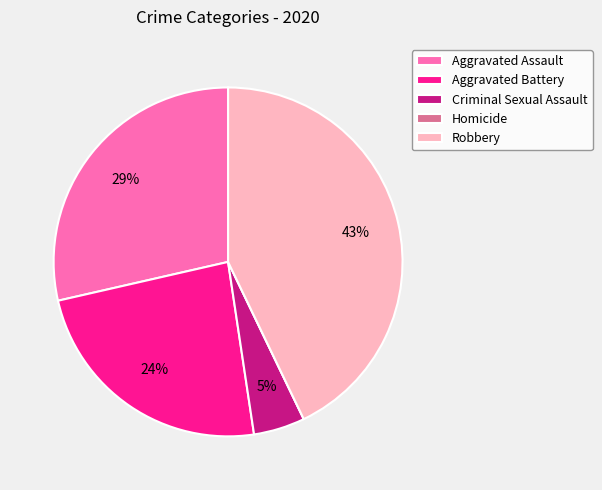

What percentage is the Aggravated Battery slice, to the nearest percent?

24%